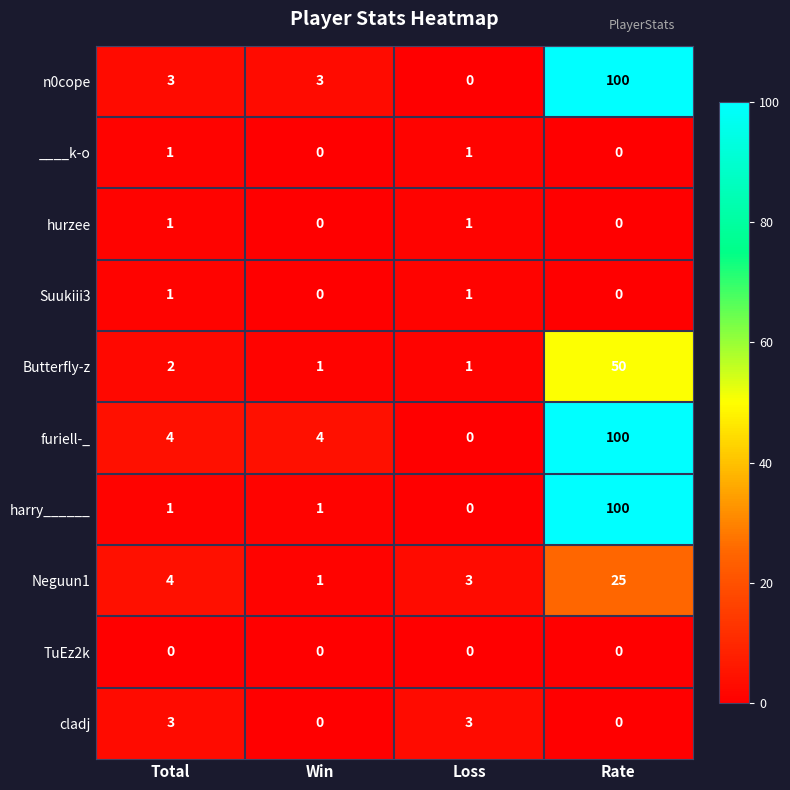

True or false: harry______ has a value of 0 at Loss.

True